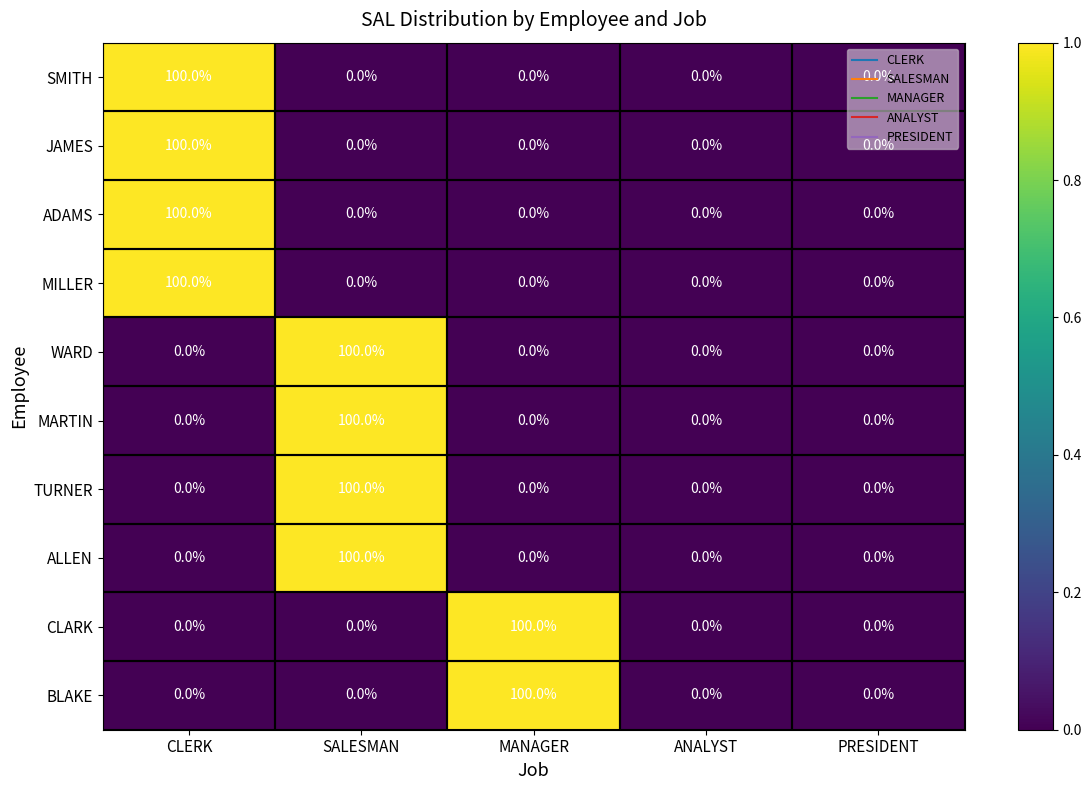

The value of JAMES at ANALYST is 0. True or false?

True